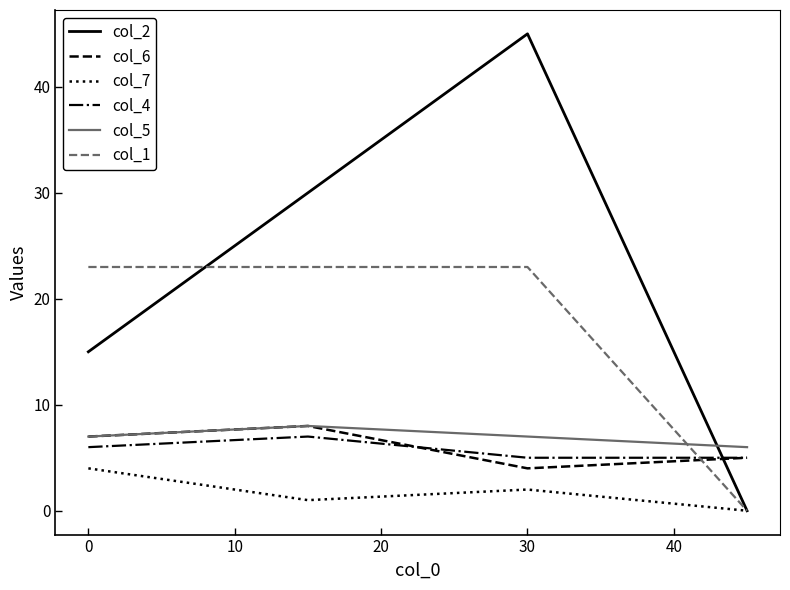

Which series has the widest spread of values?

col_2